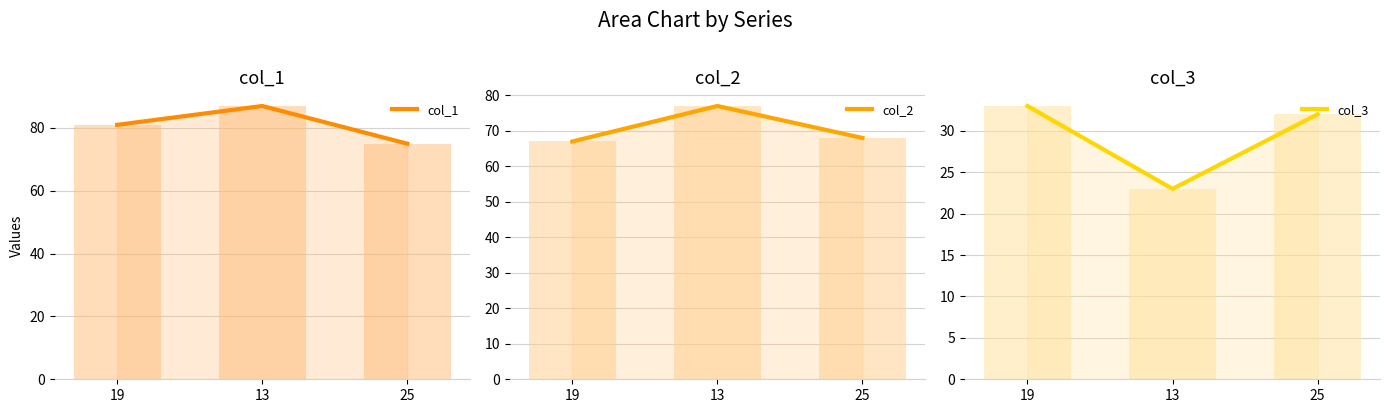

Which series has the largest range (max minus min)?

col_1